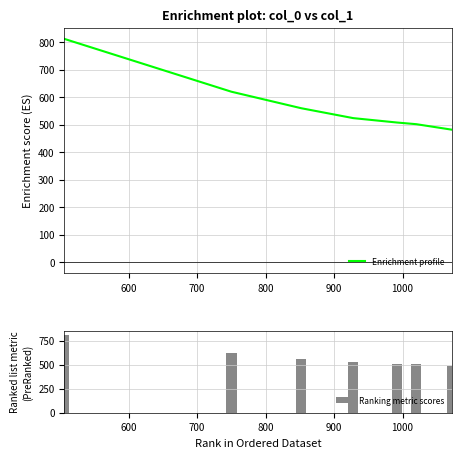

What are all the series names shown in the legend?

Enrichment profile, Ranking metric scores